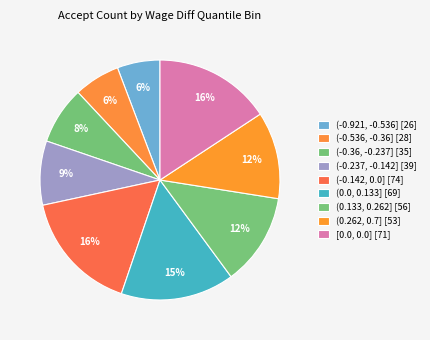

True or false: (-0.142, 0.0] accounts for 27% of the total.

False